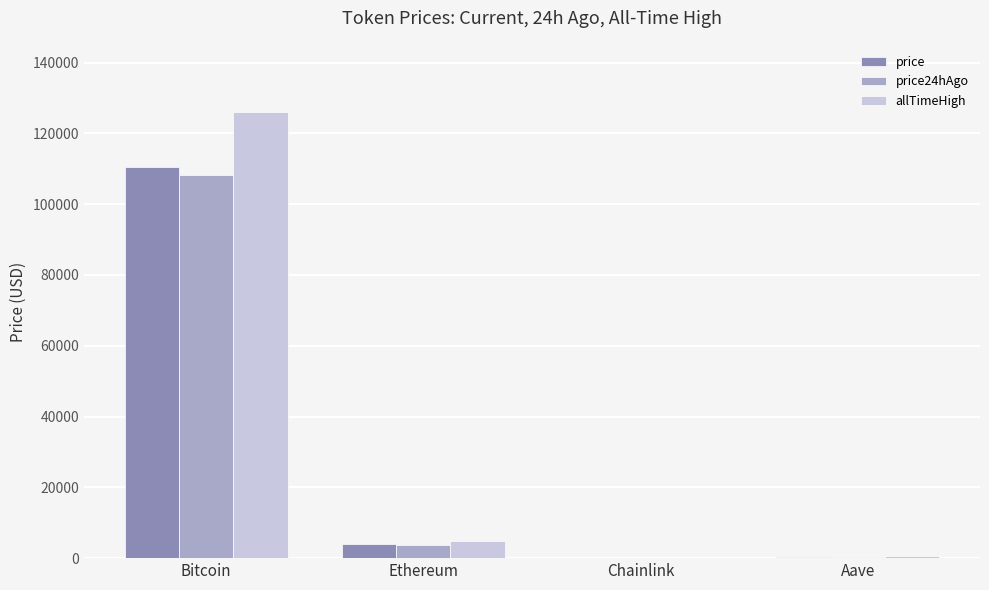

Does the chart contain stacked bars?

No